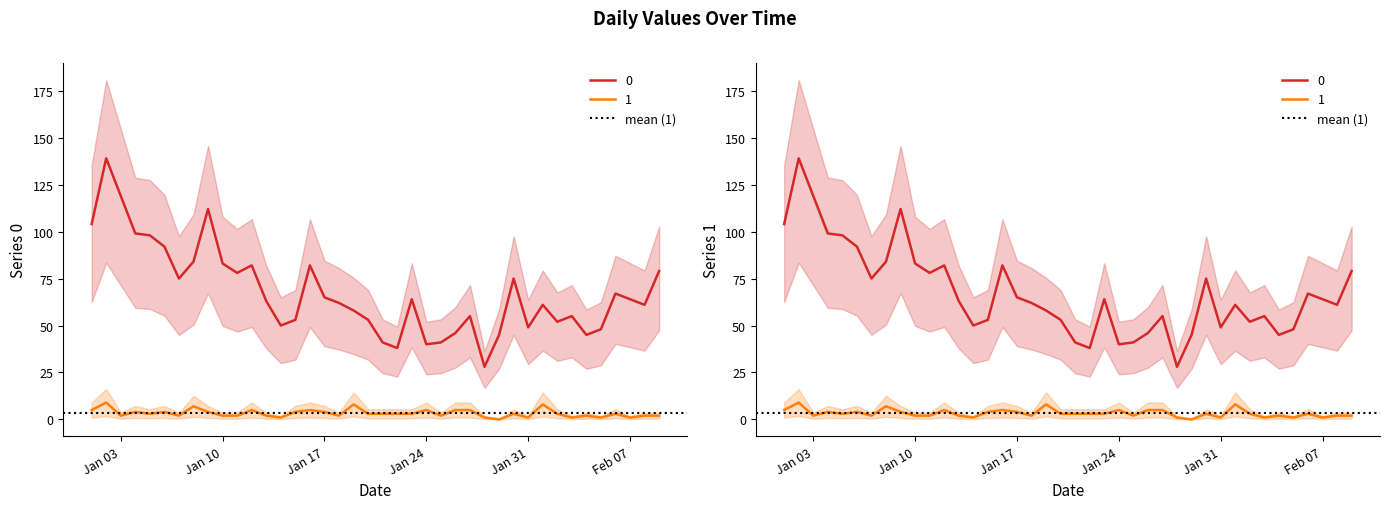

What is the maximum value for 0?

139